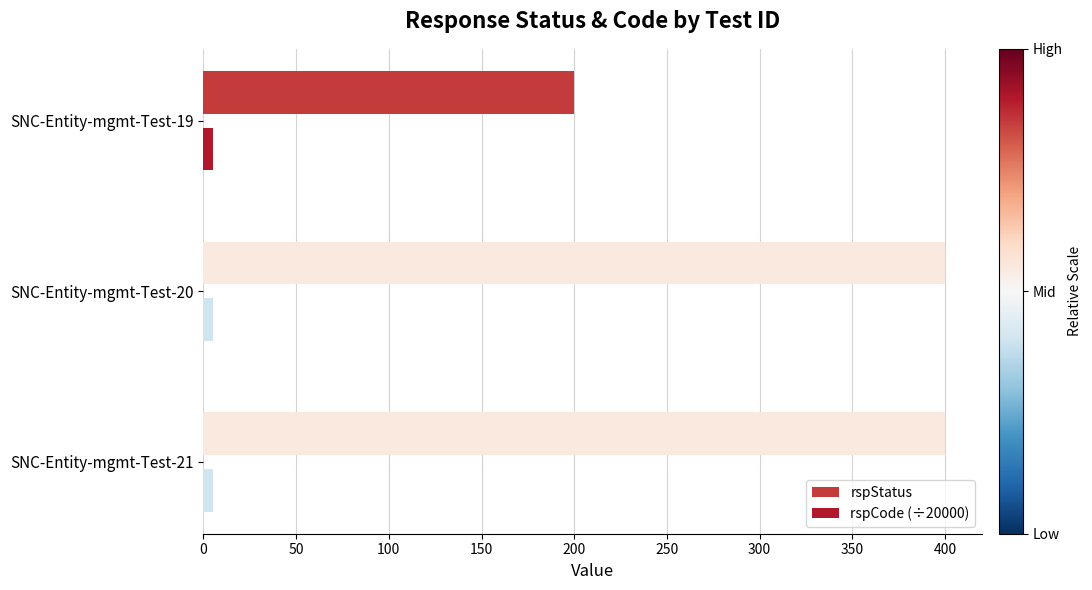

List the series in order of their overall mean, lowest first.

rspCode (÷20000), rspStatus